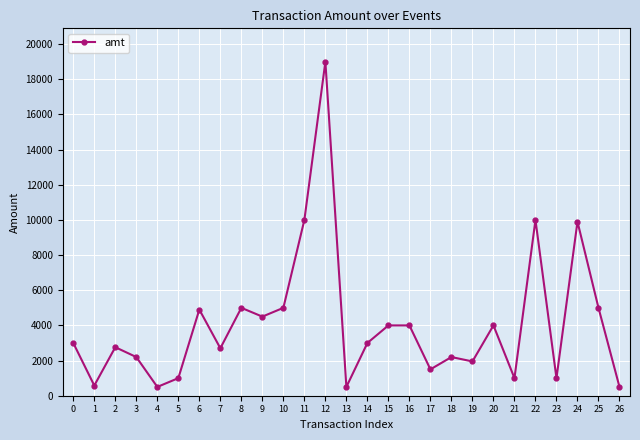

What is the maximum value shown in the chart?

19000.0